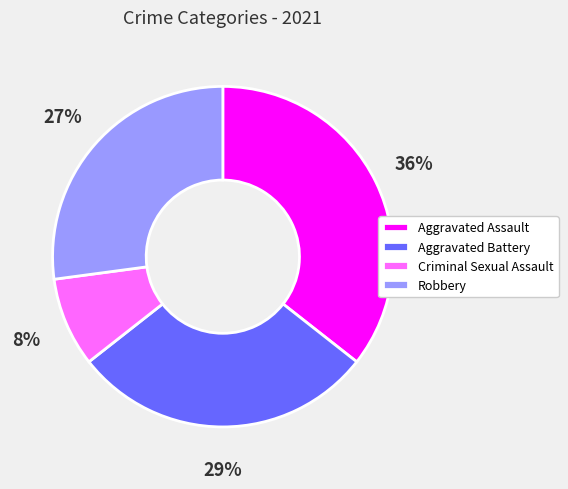

What is the ratio of the value at Aggravated Assault to the value at Aggravated Battery?

1.2